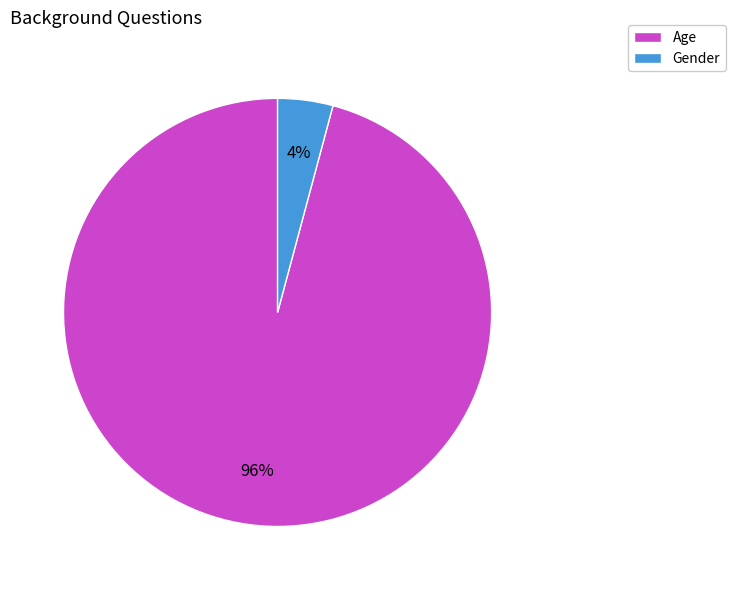

To the nearest percent, what is the average slice percentage?

50%